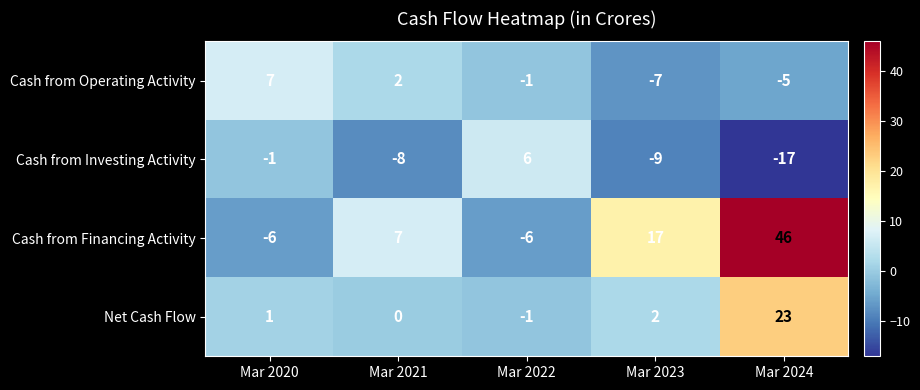

Which series has the largest total across all categories?

Cash from Financing Activity